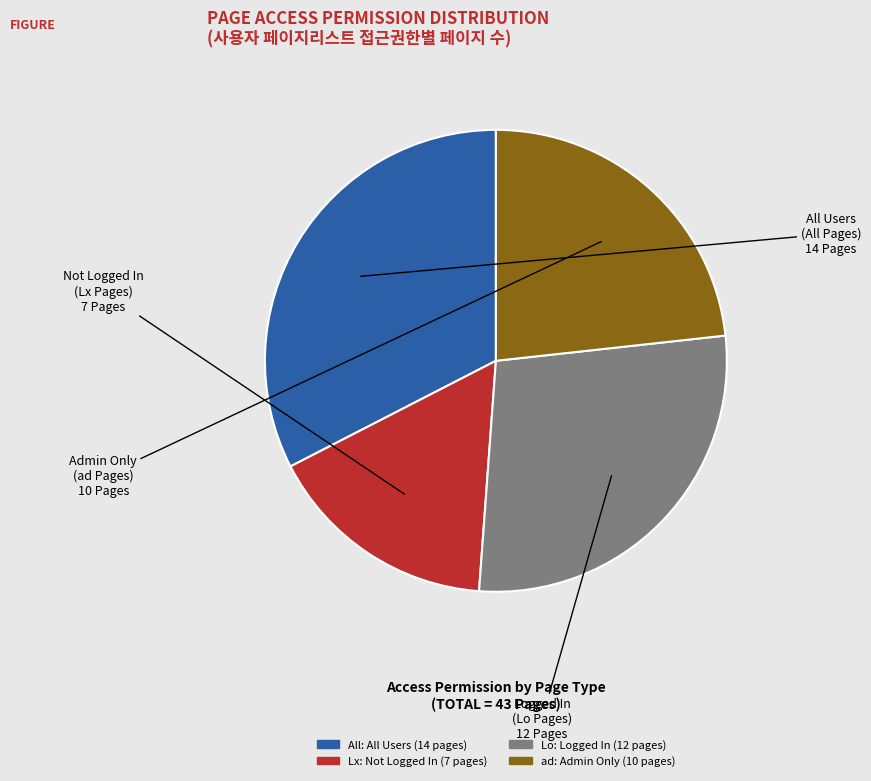

Does any single category account for the majority?

No